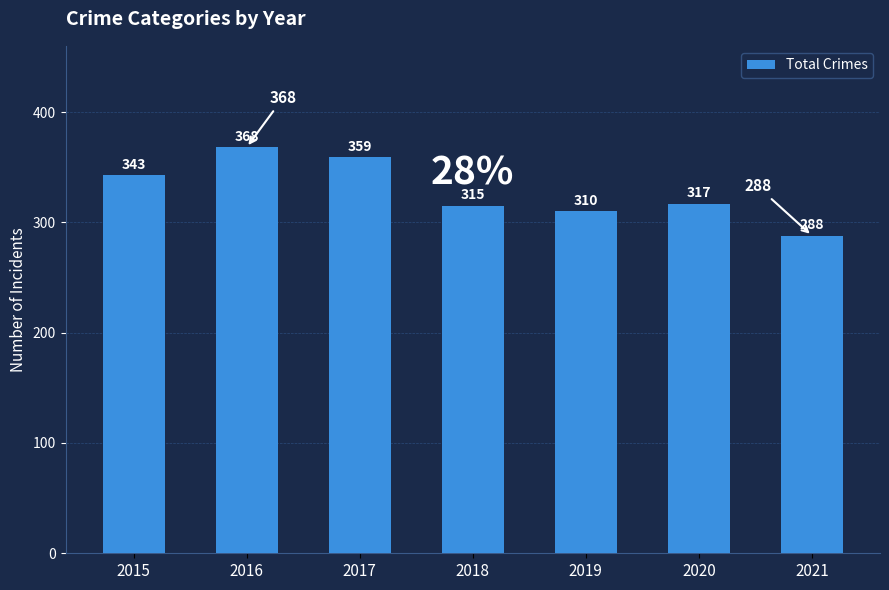

Rank the categories by value from lowest to highest.

2021, 2019, 2018, 2020, 2015, 2017, 2016